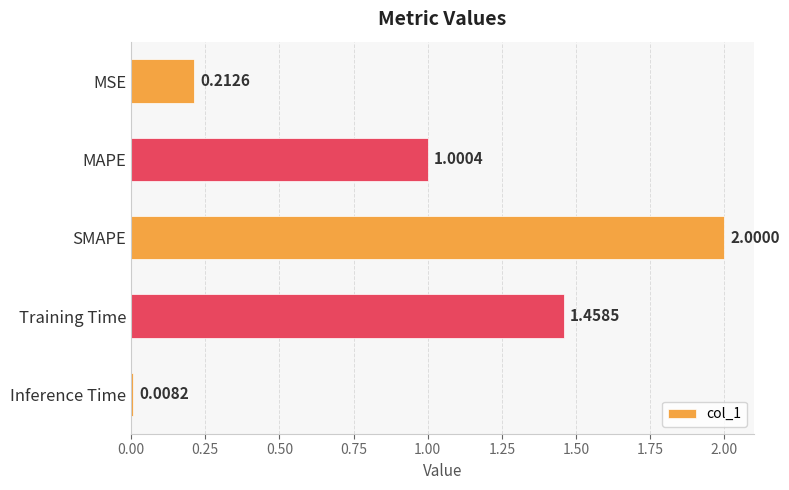

What is the label of the 3rd bar from the top?

SMAPE